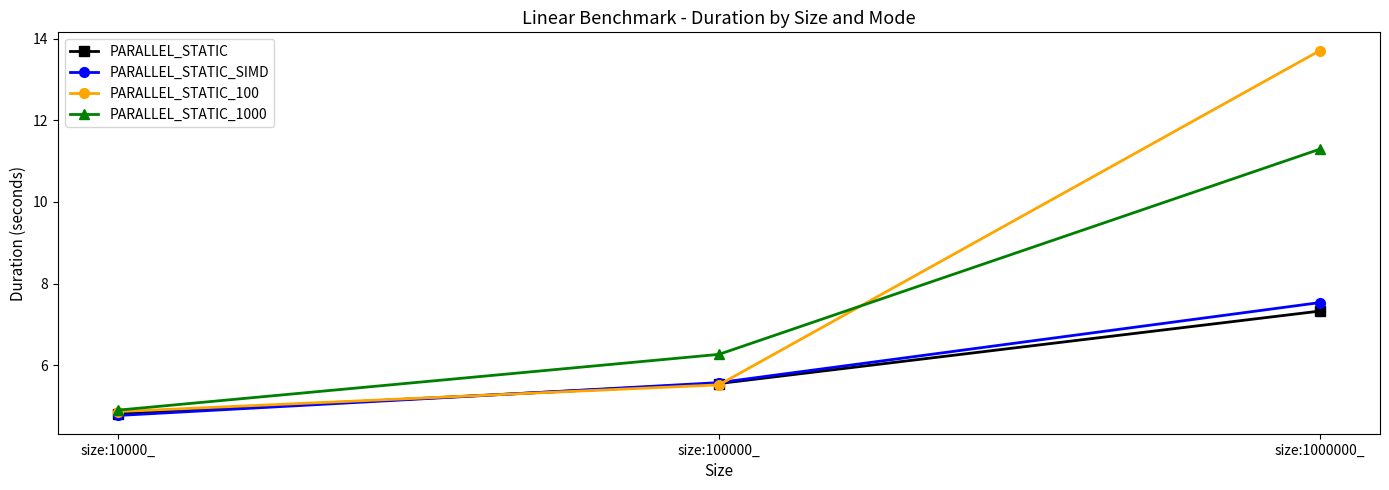

The PARALLEL_STATIC series shows 2.8 at size:1000000_. True or false?

False